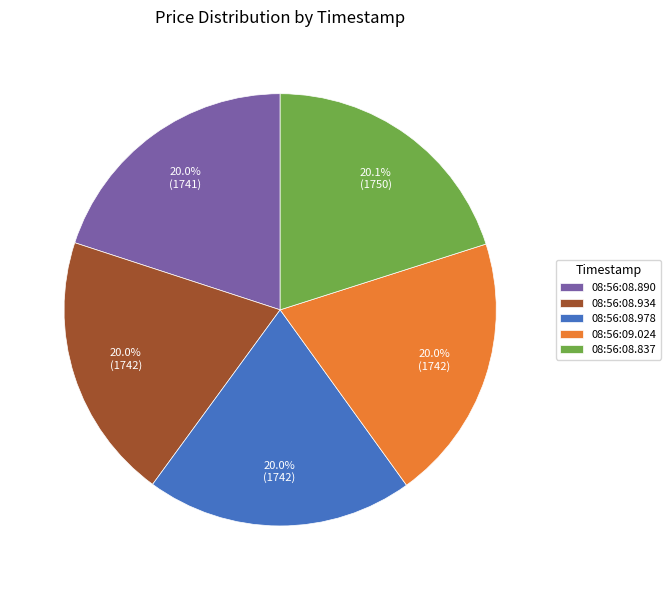

Is 08:56:08.837 the majority of the pie?

No